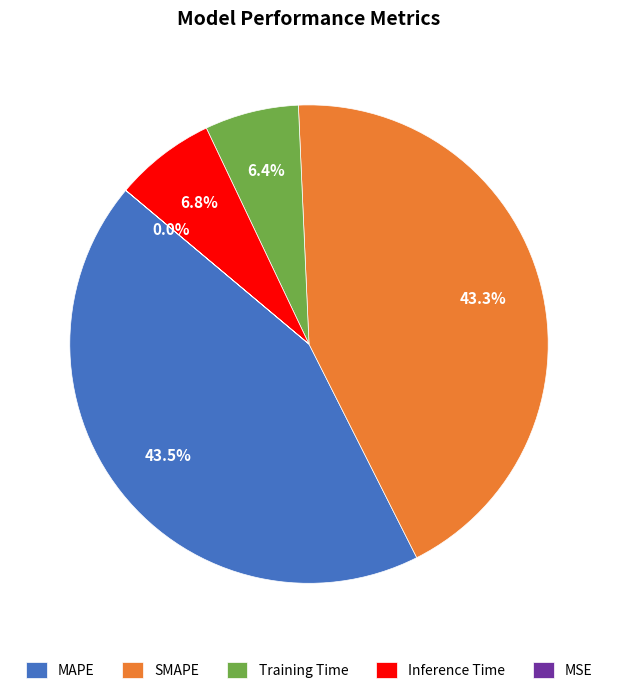

Is it true that Training Time is 6% of the pie?

True